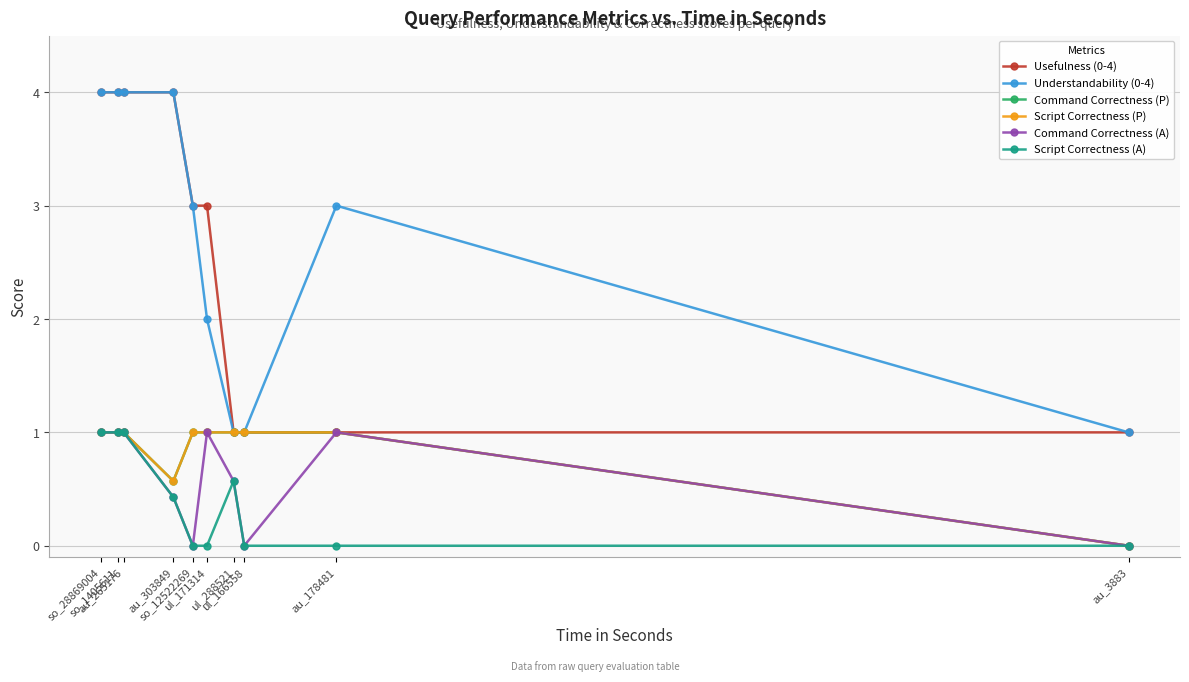

Which label corresponds to the largest value in the chart?

so_28869004